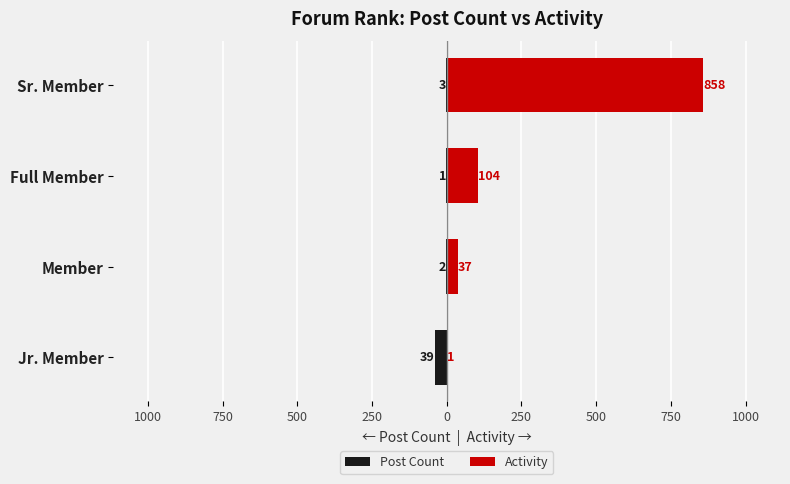

What is the value of the Activity bar at the 2nd from the left?

37